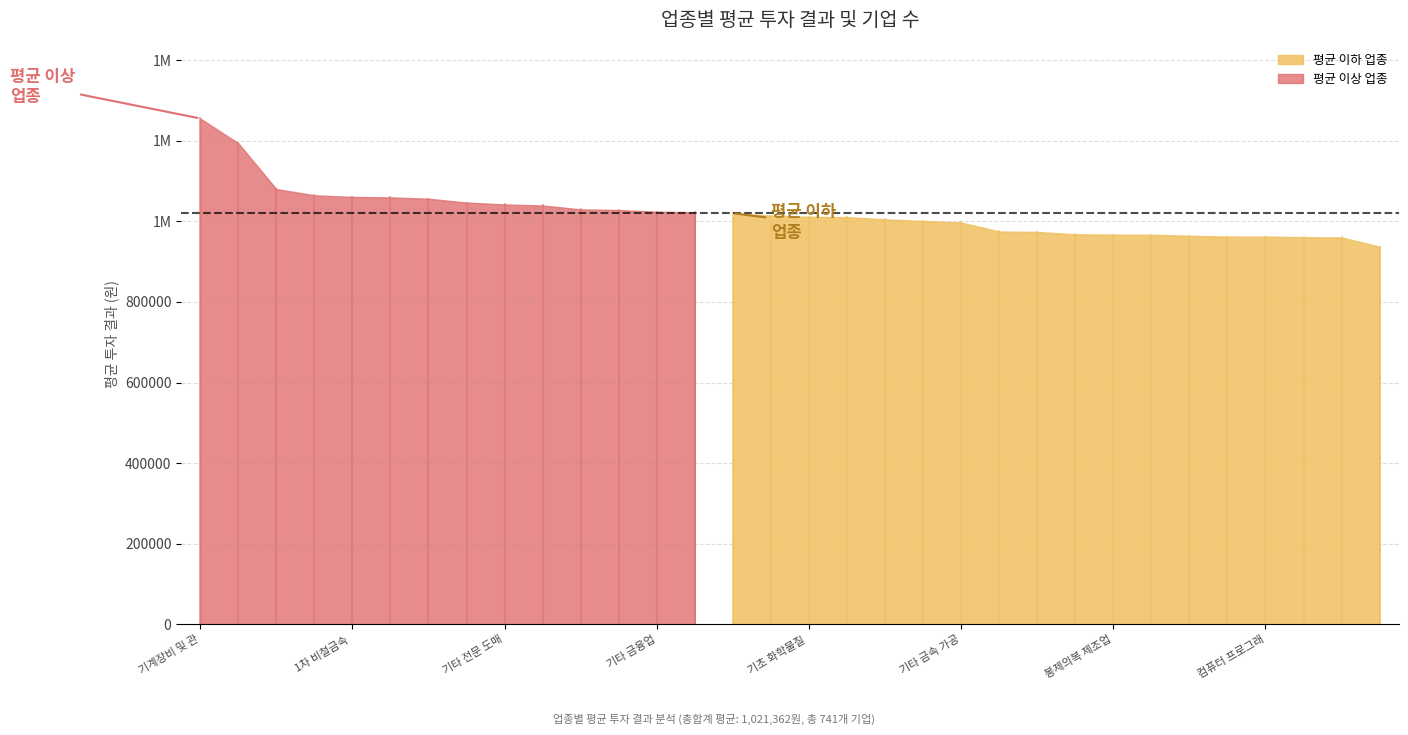

What is the label of the 25th point from the right?

토목 건설업